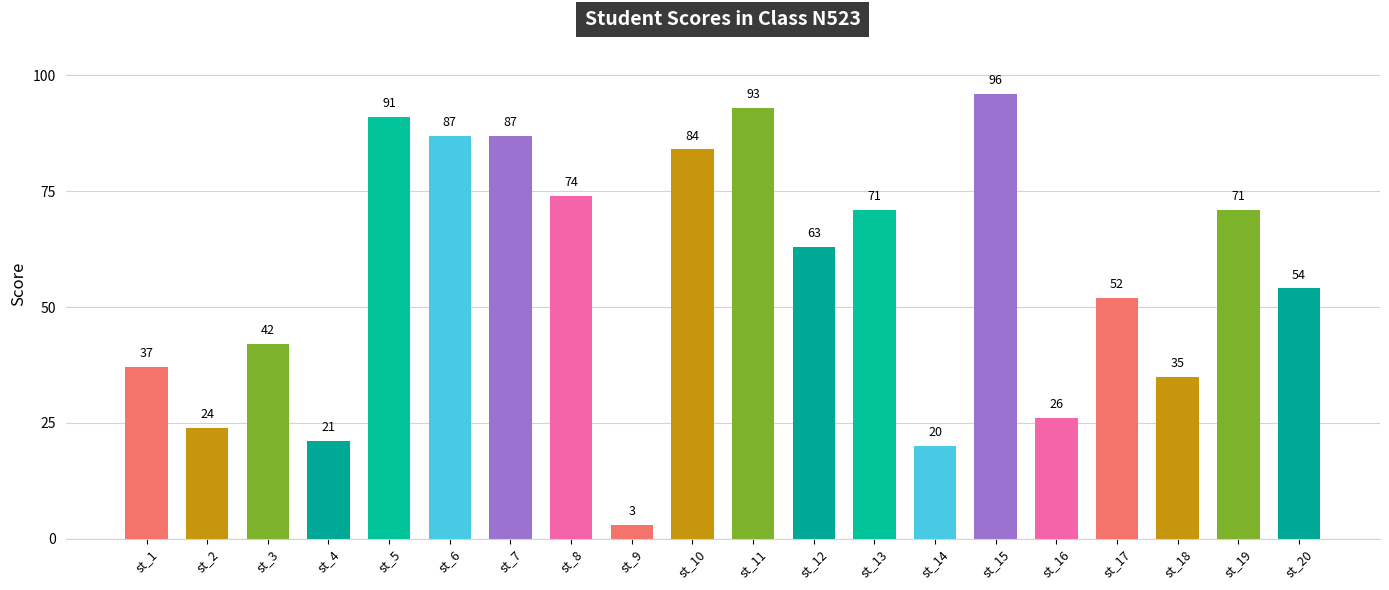

Which label corresponds to the largest value in the chart?

st_15